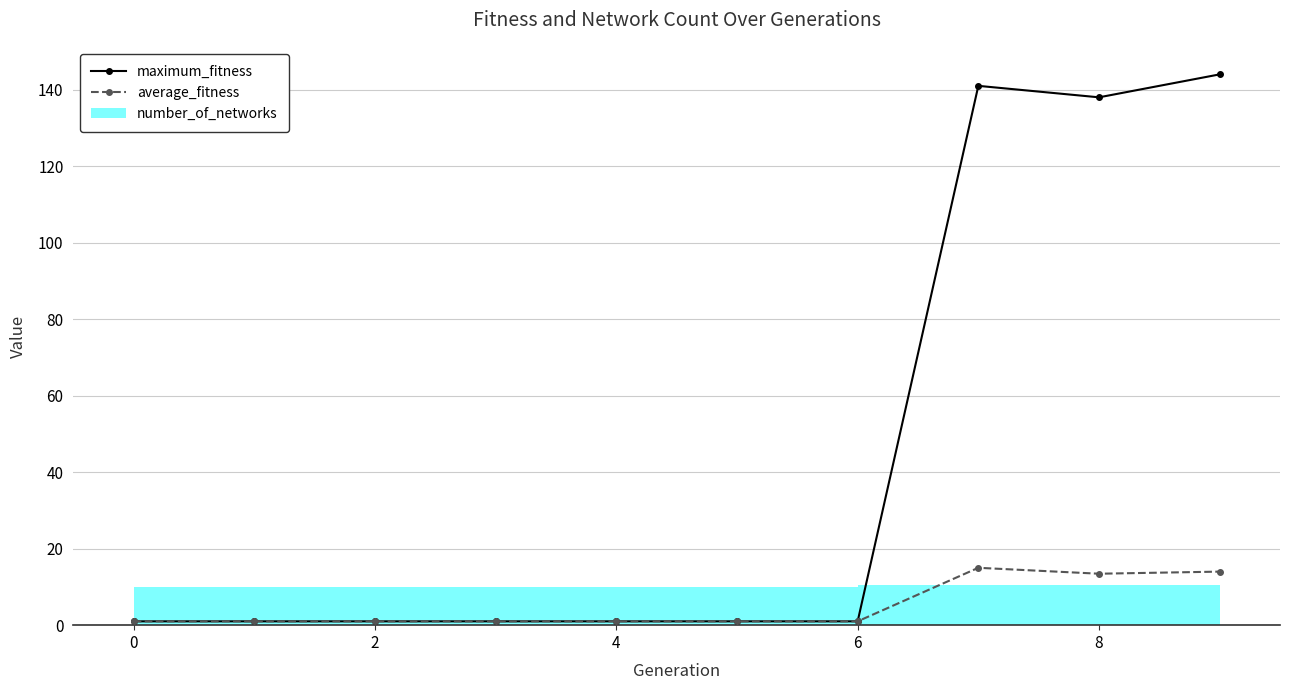

Is it true that maximum_fitness equals 1.3 at 8?

False